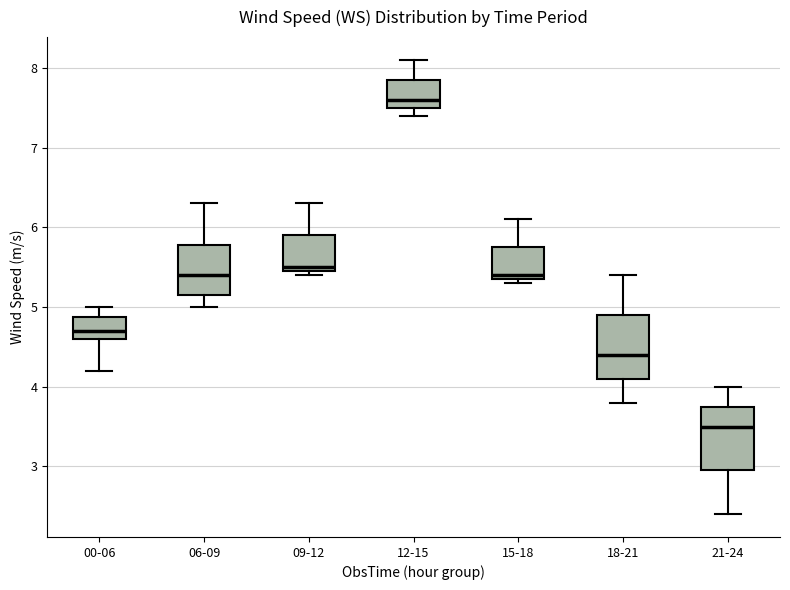

Reading left to right, read every box against the y-axis: the position of its median line, the range the box covers, and the ends of its whiskers. The values are not printed on the chart, so give them approximately, as read against the axis.

00-06: median 4.7, box 4.6 to 4.9, whiskers 4.2 to 5.0
06-09: median 5.4, box 5.2 to 5.8, whiskers 5.0 to 6.3
09-12: median 5.5 (just above the box's lower edge), box 5.5 to 5.9, whiskers 5.4 to 6.3
12-15: median 7.6, box 7.5 to 7.9, whiskers 7.4 to 8.1
15-18: median 5.4 (just above the box's lower edge), box 5.4 to 5.8, whiskers 5.3 to 6.1
18-21: median 4.4, box 4.1 to 4.9, whiskers 3.8 to 5.4
21-24: median 3.5, box 3.0 to 3.8, whiskers 2.4 to 4.0